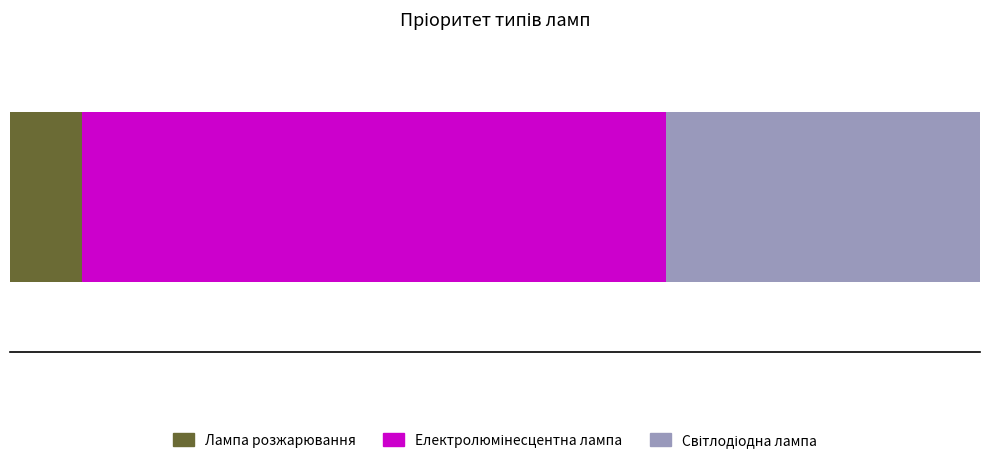

How many categories are shown in the chart?

3